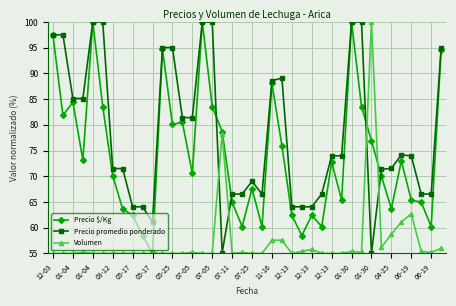

What is the value of the Precio $/Kg point at the 1st from the left?

97.4